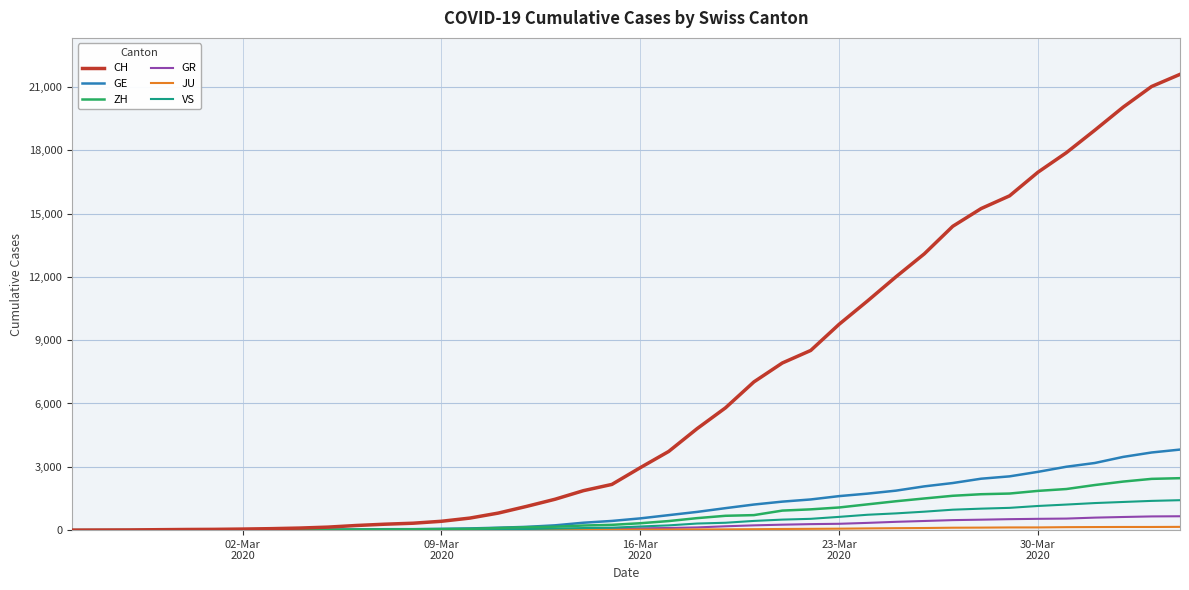

How many lines are shown in the chart?

6